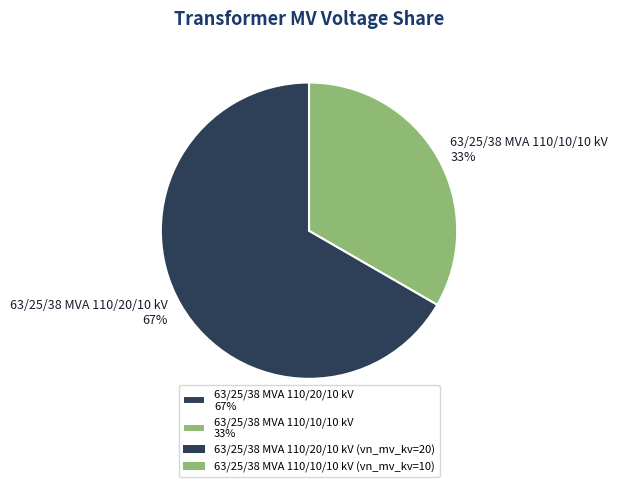

Is there any slice that represents more than half of the pie?

Yes